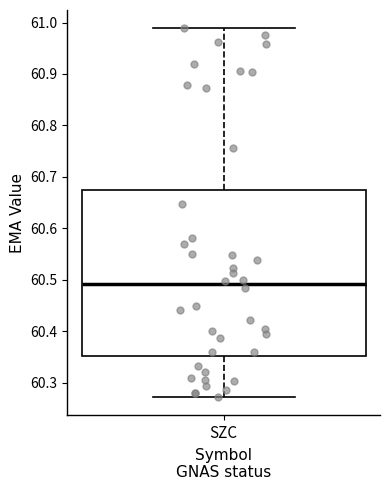

Transcribe this box plot: give where the median line is, the range the box spans, and where the two whiskers end, as read against the y-axis. The values are not printed on the chart, so give them approximately, as read against the axis.

median 60.49, box 60.35 to 60.67, whiskers 60.27 to 60.99